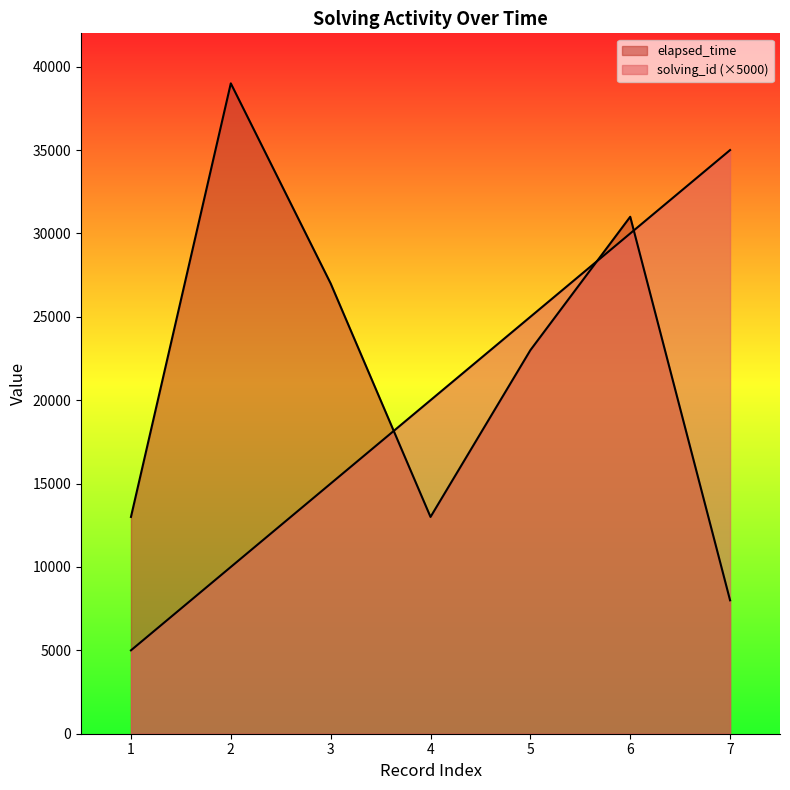

Which series has the widest spread of values?

elapsed_time